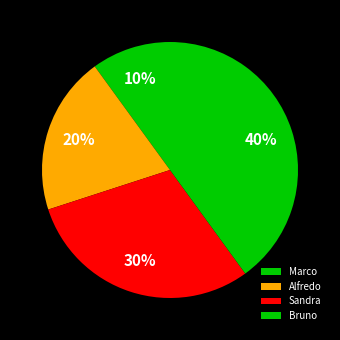

What is the largest slice in the pie chart?

Bruno